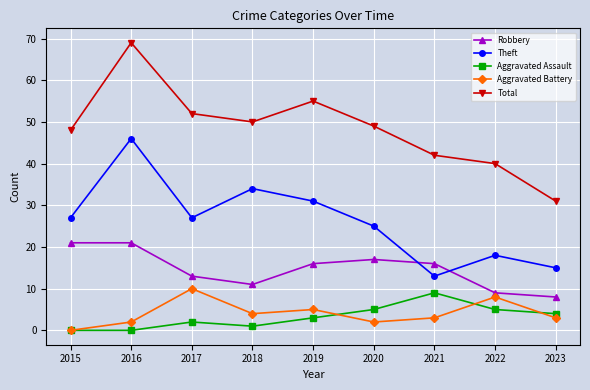

How many series are shown in this chart?

5